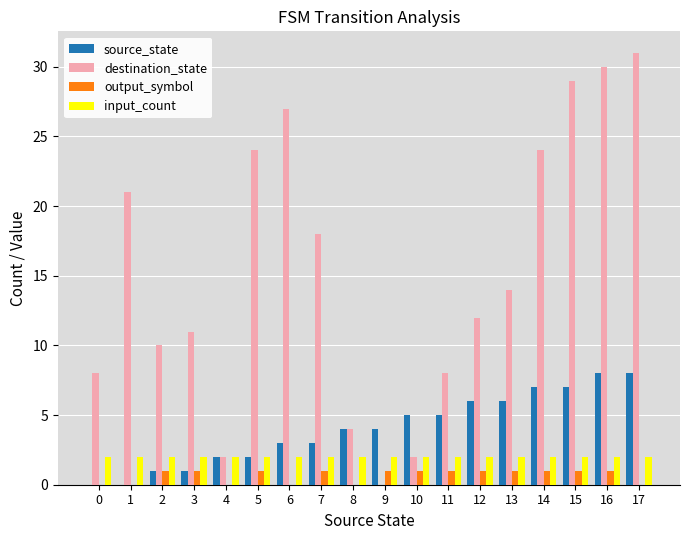

Read the destination_state value at 6, to the nearest 10.

30